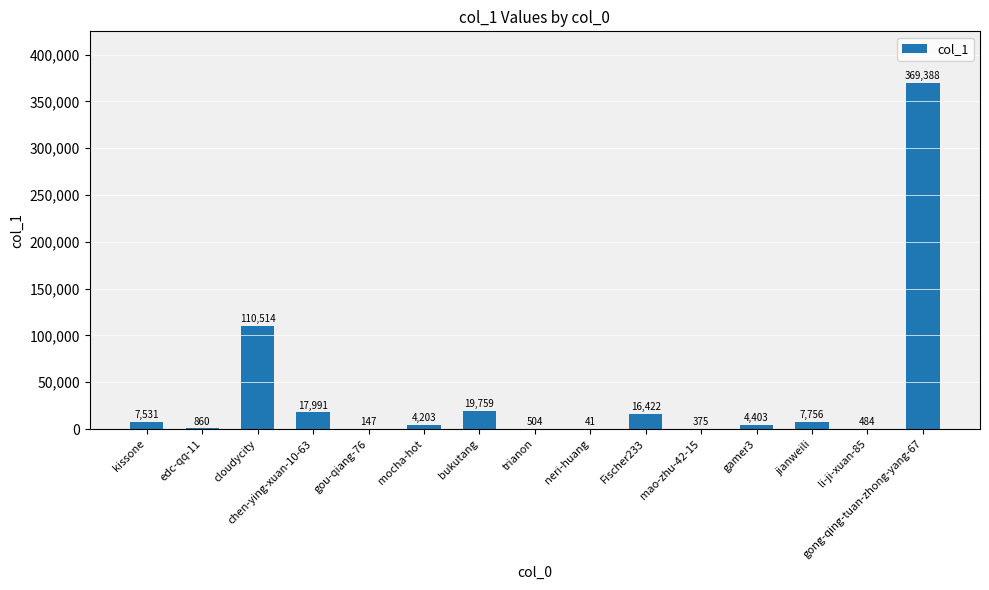

Where is the data nearest to the value 184714?

cloudycity